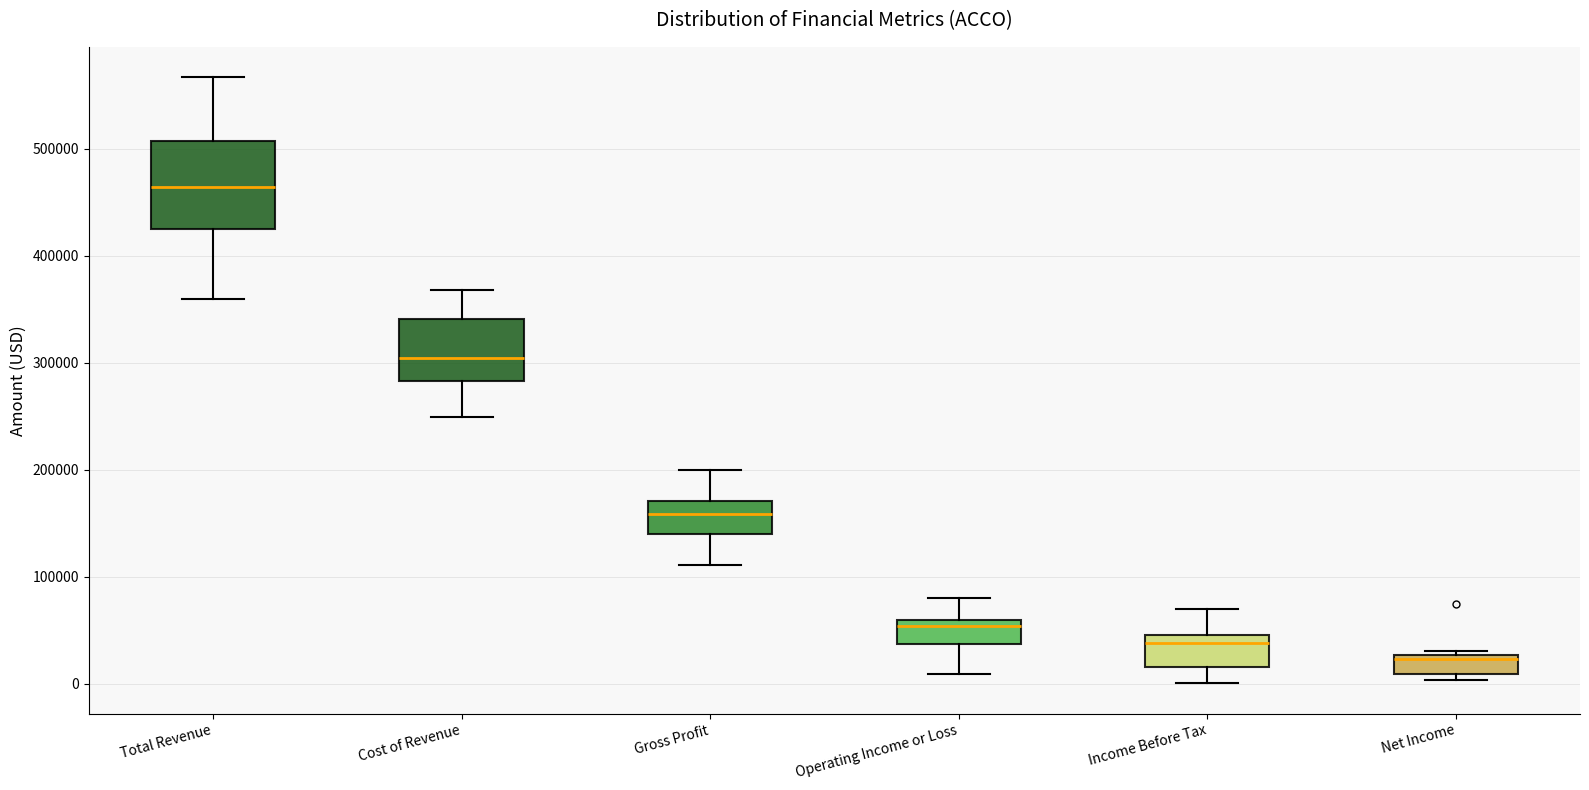

Reading left to right, read every box against the y-axis: the position of its median line, the range the box covers, and the ends of its whiskers. The values are not printed on the chart, so give them approximately, as read against the axis.

Total Revenue: median 460000, box 420000 to 510000, whiskers 360000 to 570000
Cost of Revenue: median 300000, box 280000 to 340000, whiskers 250000 to 370000
Gross Profit: median 160000, box 140000 to 170000, whiskers 110000 to 200000
Operating Income or Loss: median 50000, box 40000 to 60000, whiskers 10000 to 80000
Income Before Tax: median 40000, box 20000 to 50000, whiskers 0 to 70000
Net Income: median 20000, box 10000 to 30000, whiskers 0 to 30000 (just above the box's upper edge)